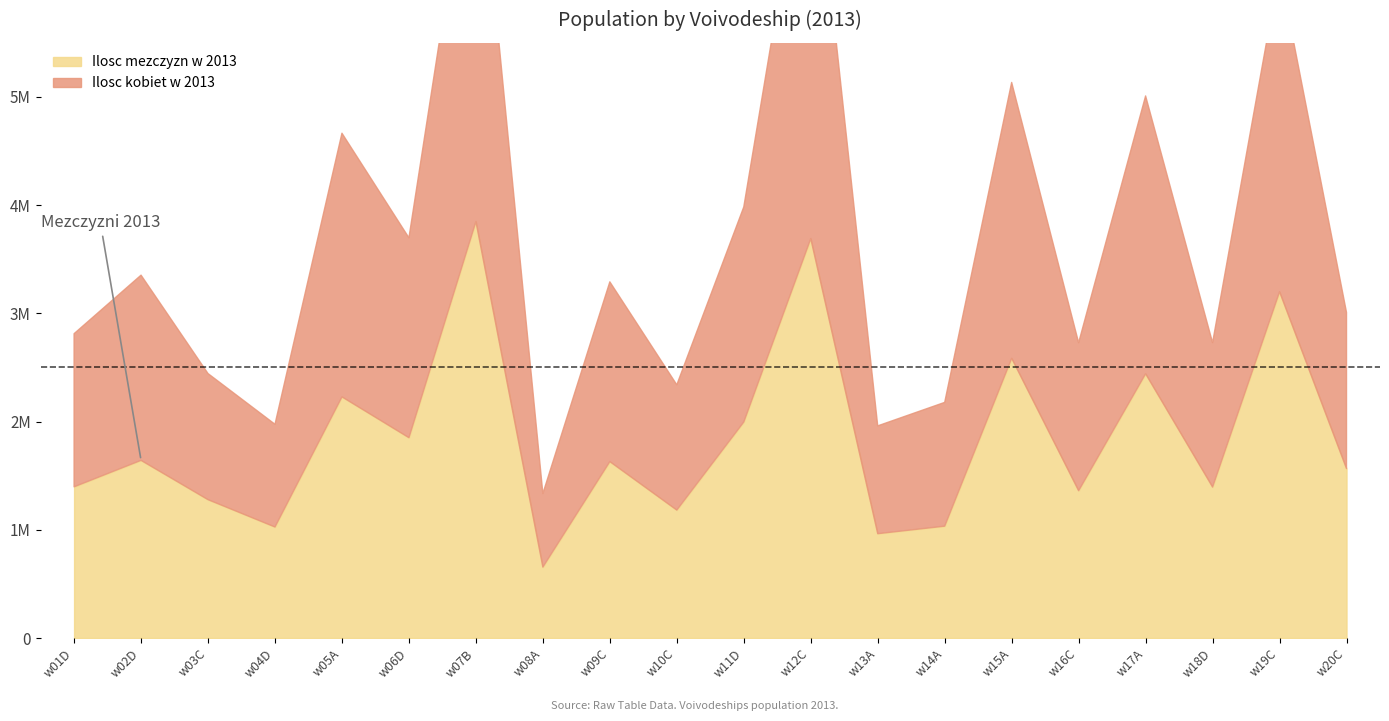

What is the total value across all series at w15A?

5134027